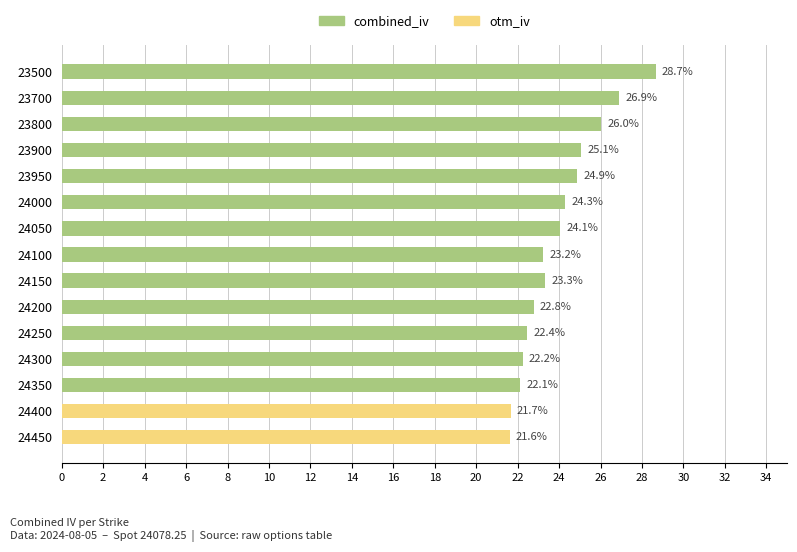

The value of combined_iv at 24250 is 22.4. True or false?

True